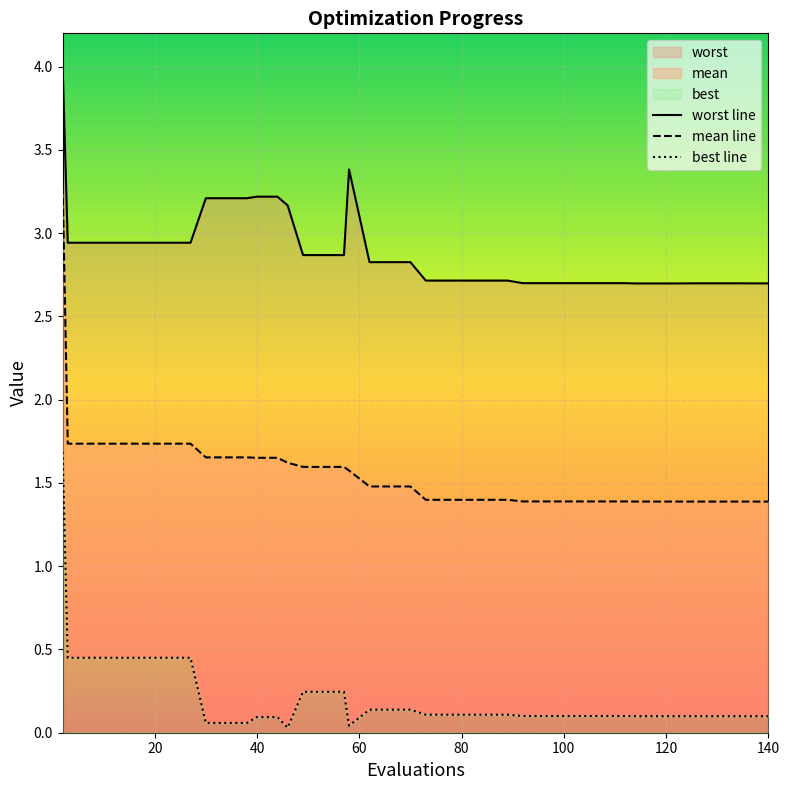

What is the total value across all series at 136?

4.2